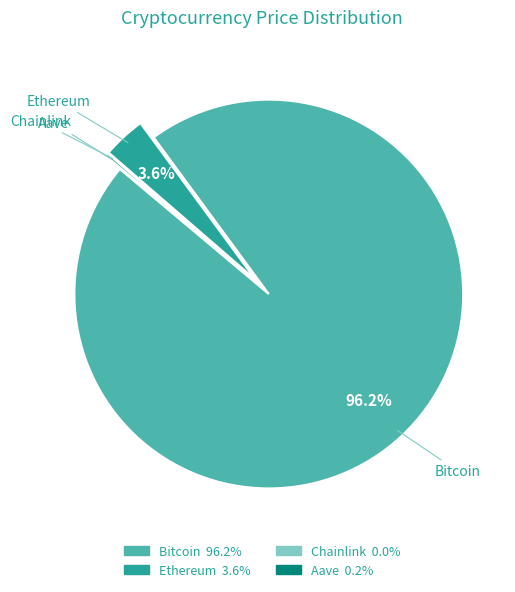

What percentage do Ethereum and Bitcoin together represent?

99.8%